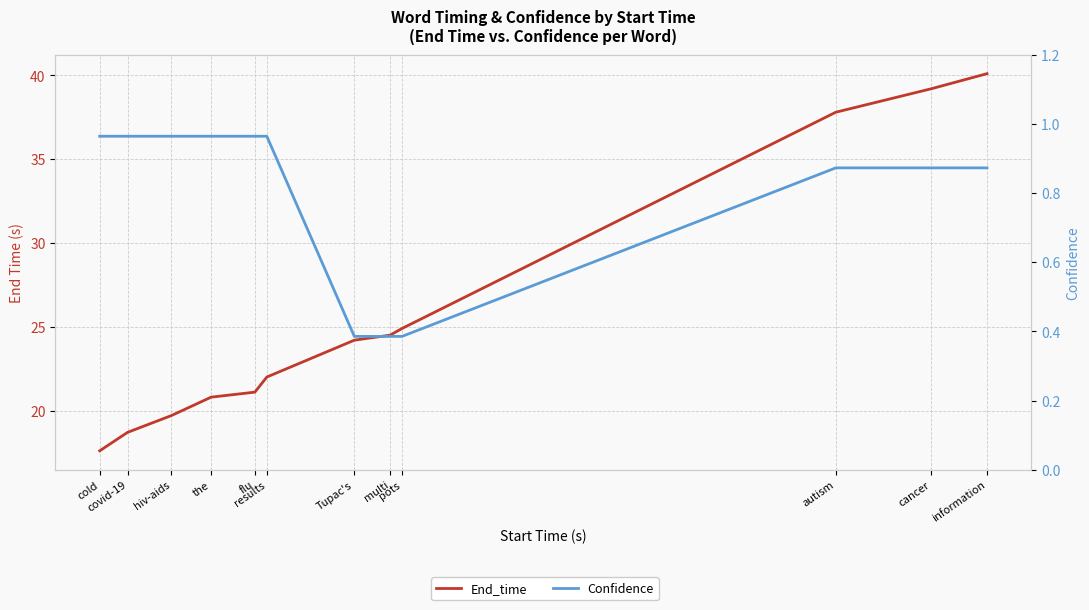

How many data points does each series have?

12